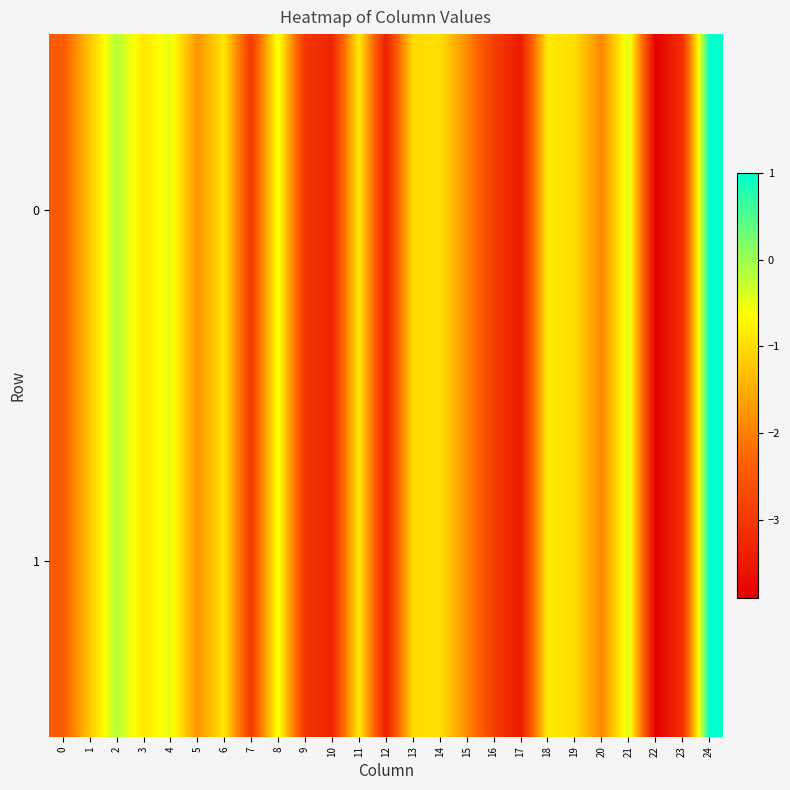

Reading left to right, extract all data points from this chart.

0: 0=-2.5	1=-1.3	2=-0.2	3=-0.9	4=-0.5	5=-1.8	6=-0.9	7=-3.0	8=-0.5	9=-3.0	10=-3.3	11=-0.9	12=-3.4	13=-1.0	14=-1.0	15=-1.9	16=-2.9	17=-3.5	18=-0.8	19=-1.0	20=-1.9	21=-0.4	22=-3.9	23=-3.1	24=1.0
1: 0=-2.5	1=-1.3	2=-0.2	3=-0.9	4=-0.5	5=-1.8	6=-0.9	7=-3.0	8=-0.5	9=-3.0	10=-3.3	11=-0.9	12=-3.4	13=-1.0	14=-1.0	15=-1.9	16=-2.9	17=-3.5	18=-0.8	19=-1.0	20=-1.9	21=-0.4	22=-3.9	23=-3.1	24=1.0